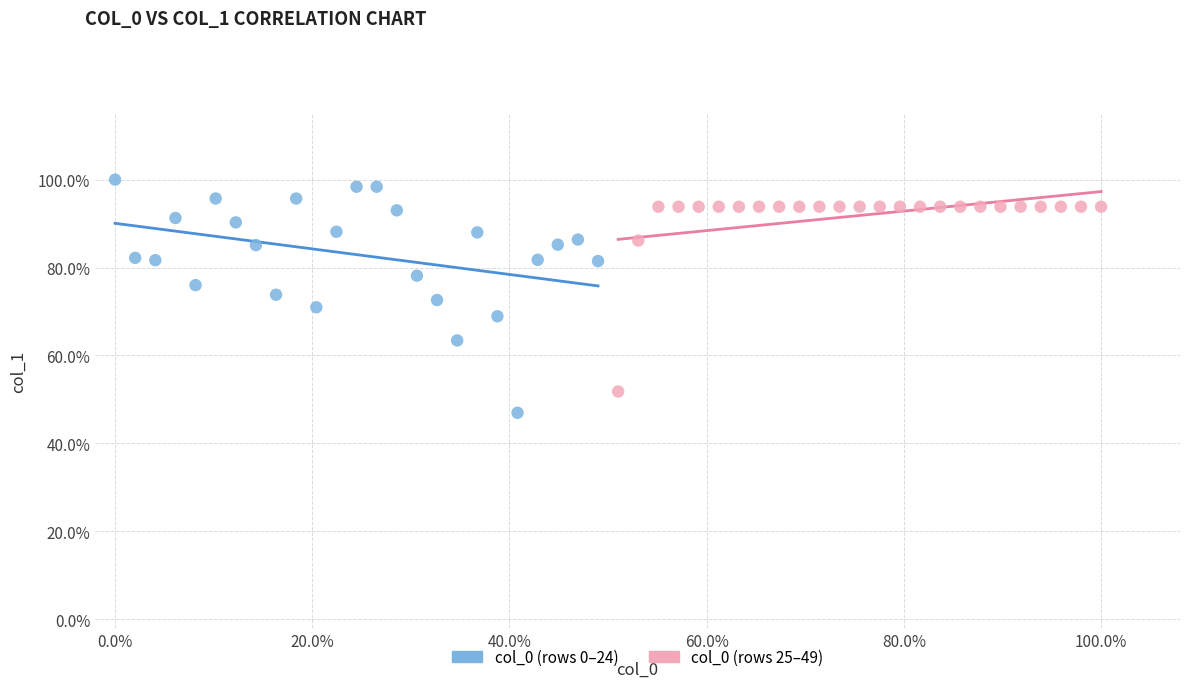

What are all the series names shown in the legend?

col_0 (rows 0–24), col_0 (rows 25–49)